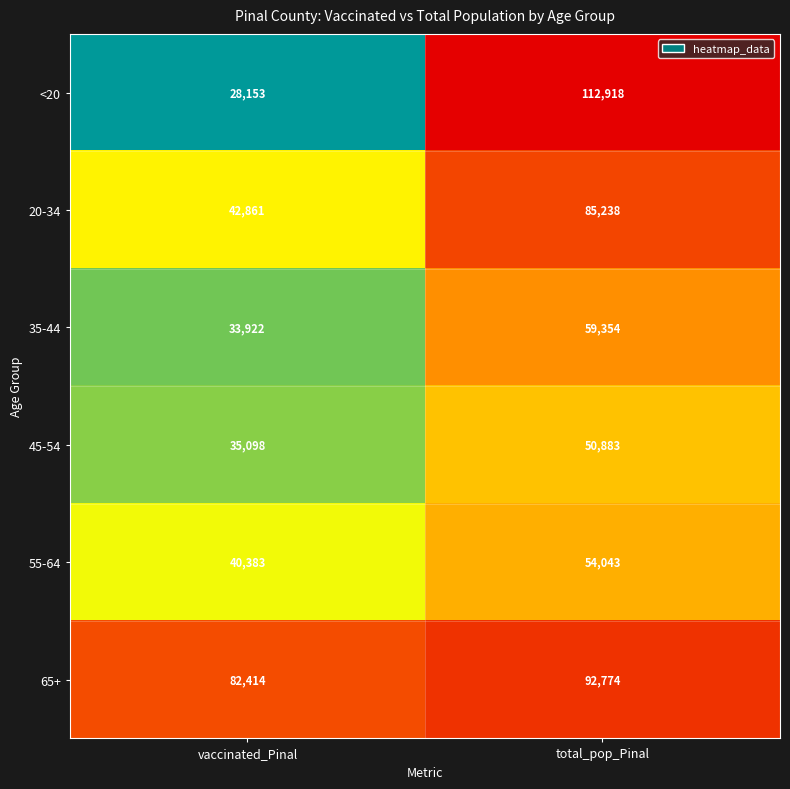

At which label does 35-44 reach its peak?

total_pop_Pinal